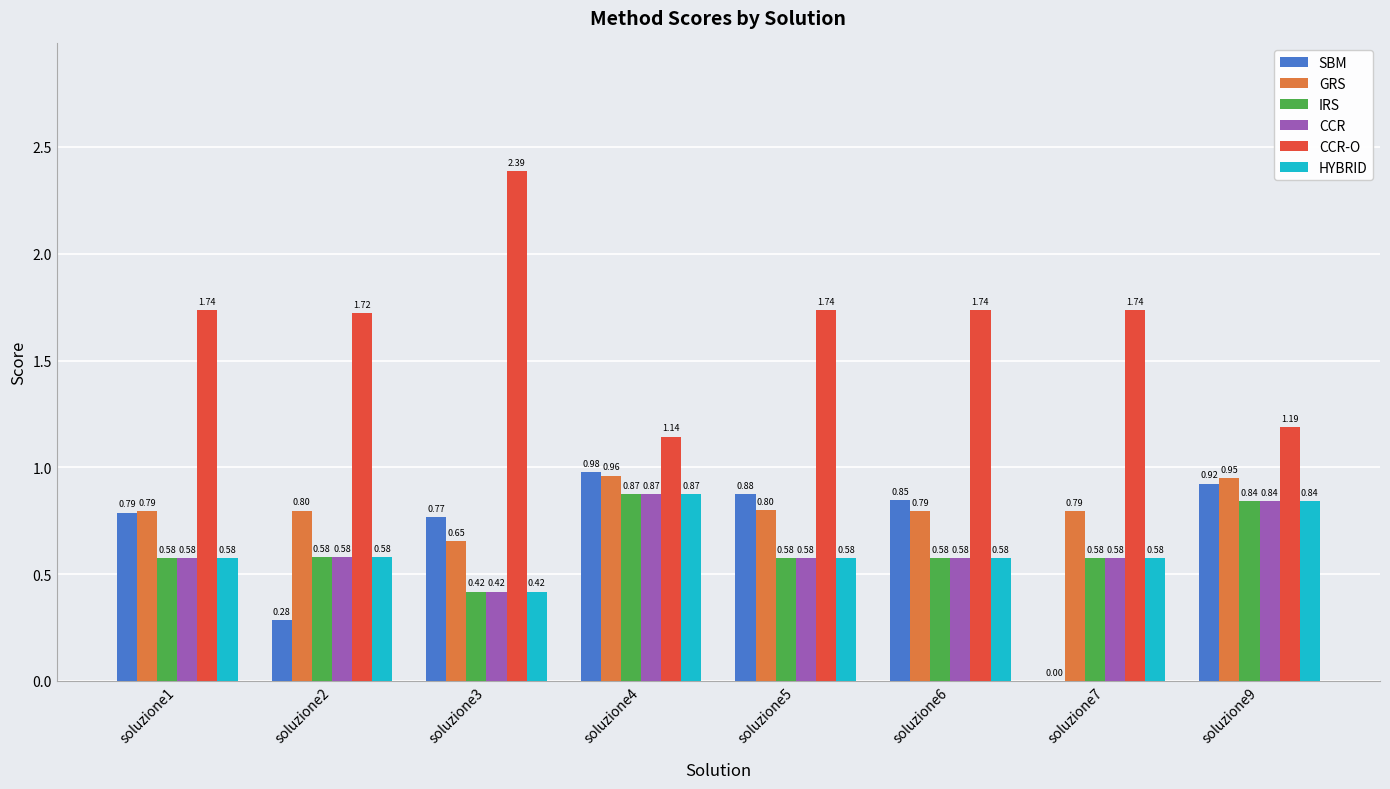

Are the bars horizontal?

No